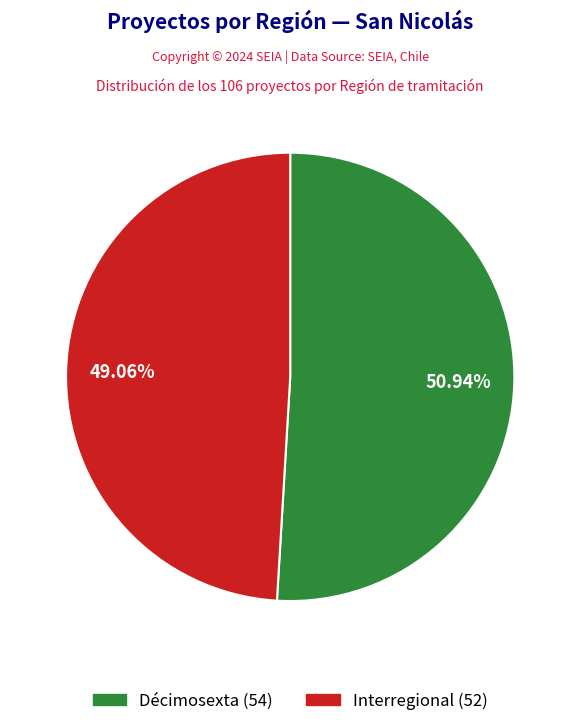

To the nearest percent, what is the combined percentage of Décimosexta and Interregional?

100%